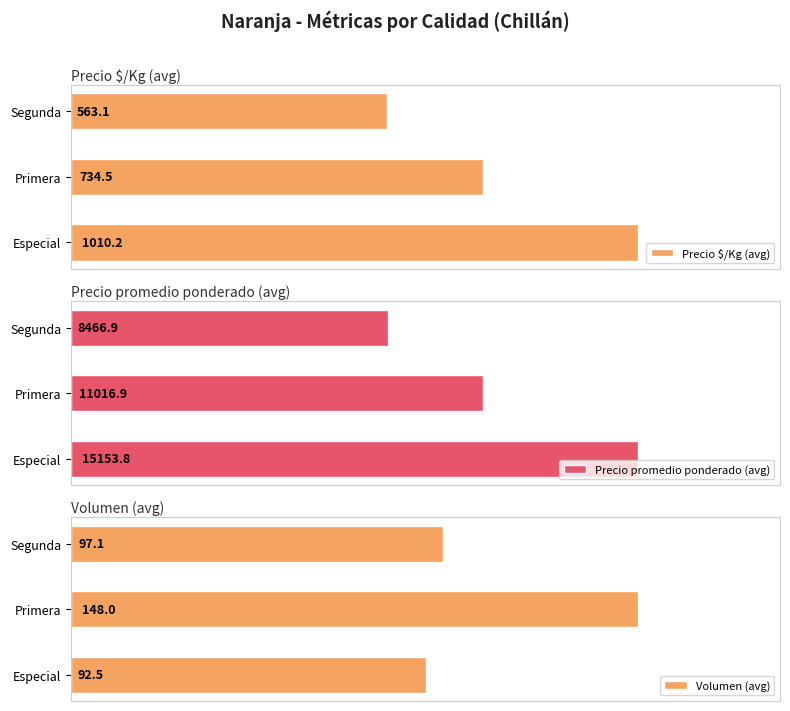

Which series has the largest range (max minus min)?

Precio promedio ponderado (avg)